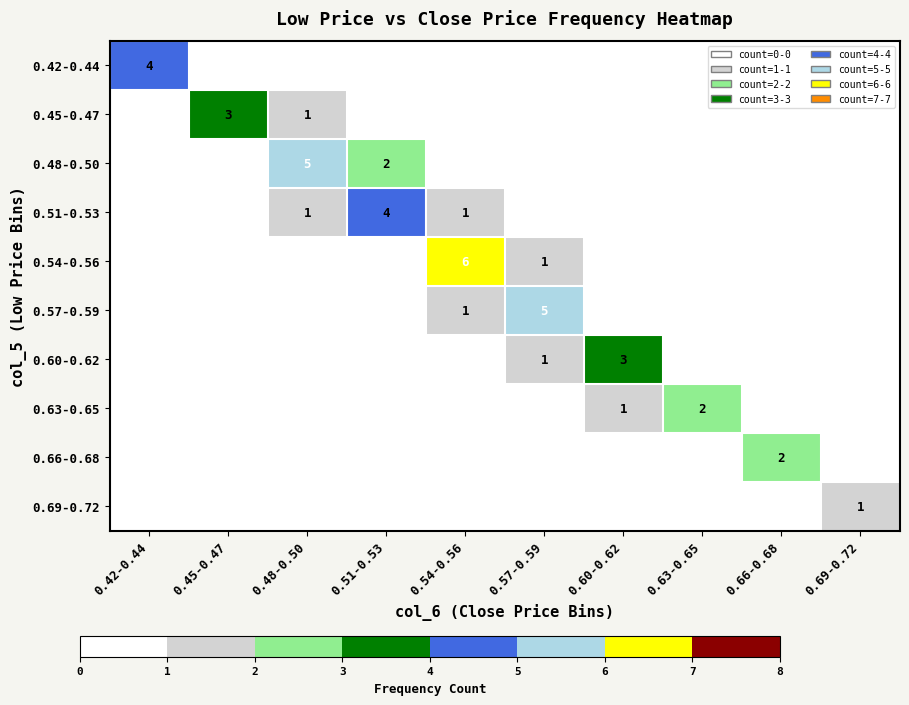

Is it true that 0.51-0.53 equals 0 at 0.48-0.50?

False